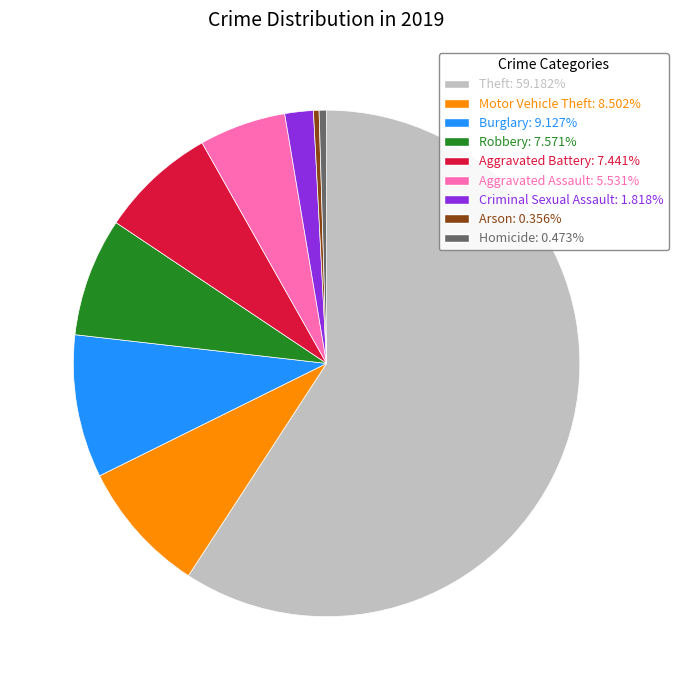

Count the number of slices in the pie.

9